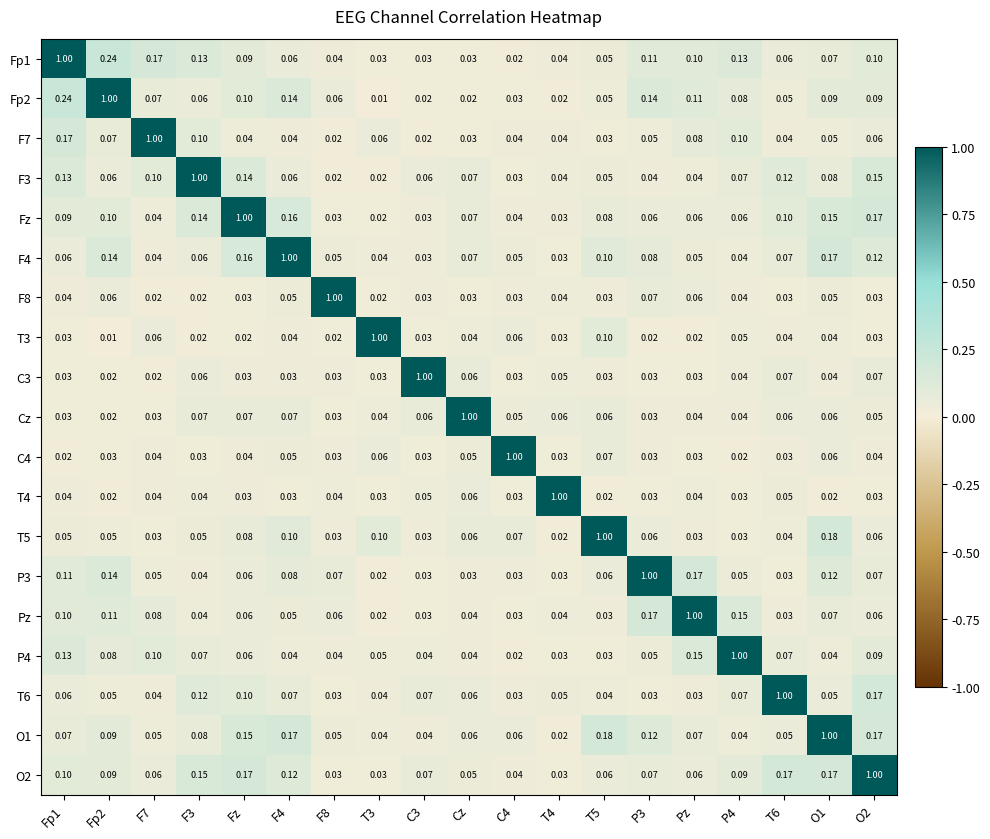

Is the value of P4 at T6 greater than the value of C4 at C3?

Yes